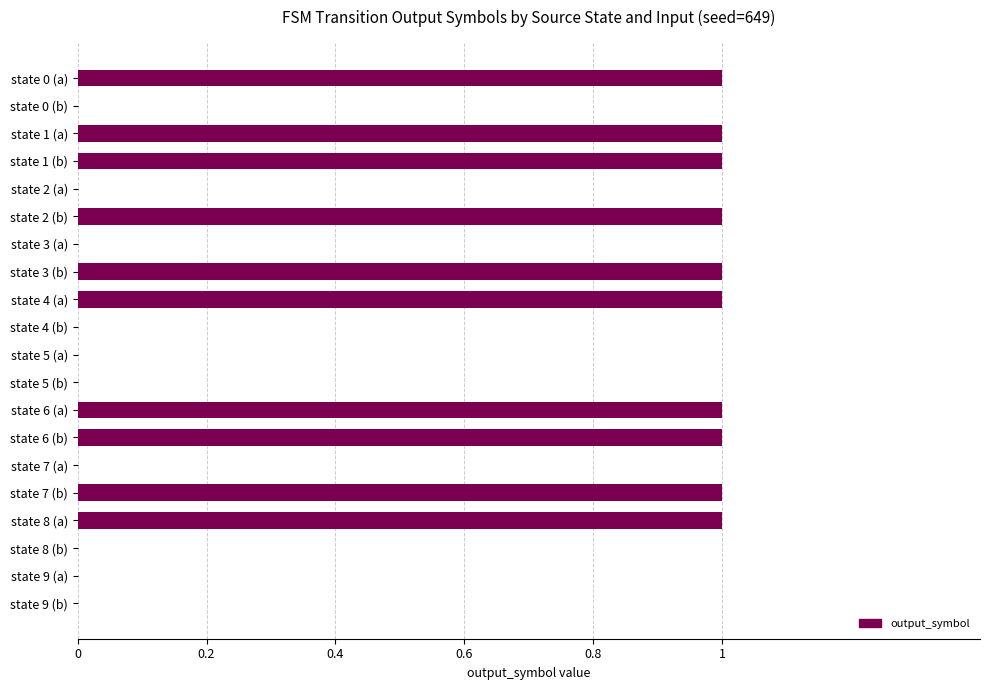

What is the maximum value shown in the chart?

1